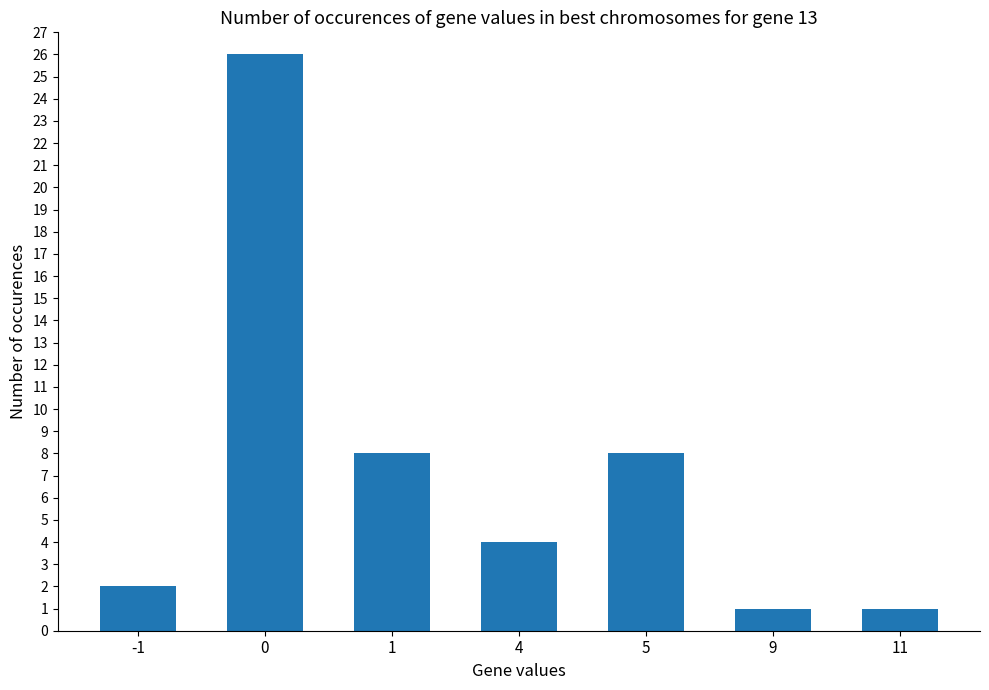

How many bars are there in total?

7